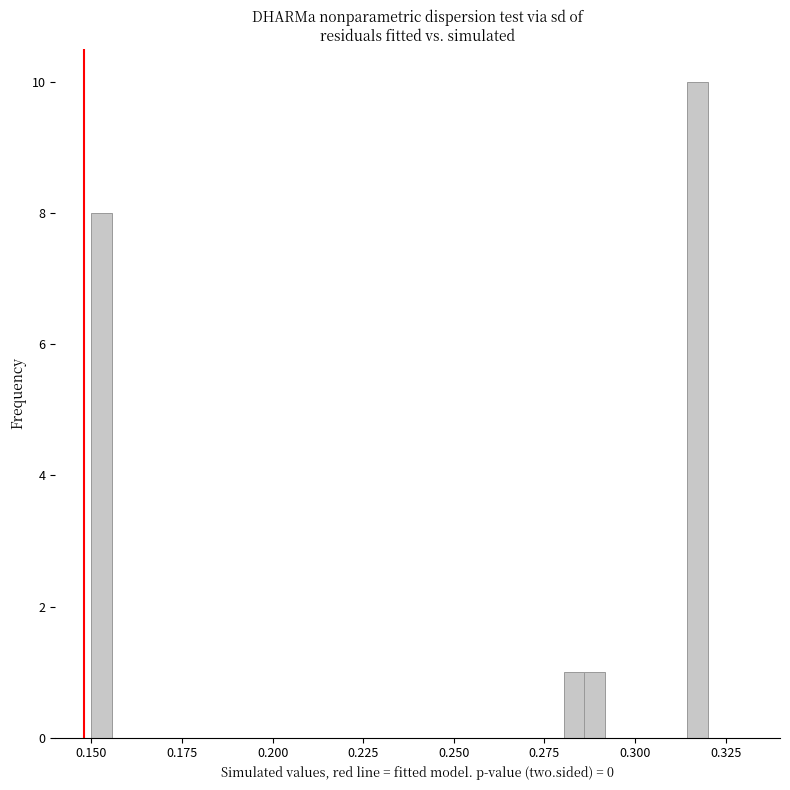

Read against the x-axis, roughly where is the centre of the tallest bar?

0.315